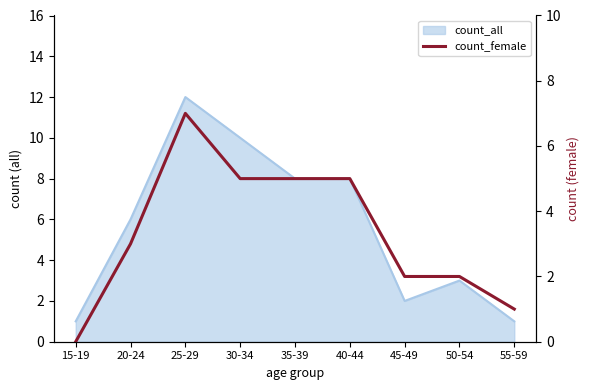

Where is the data nearest to the value 3?

20-24